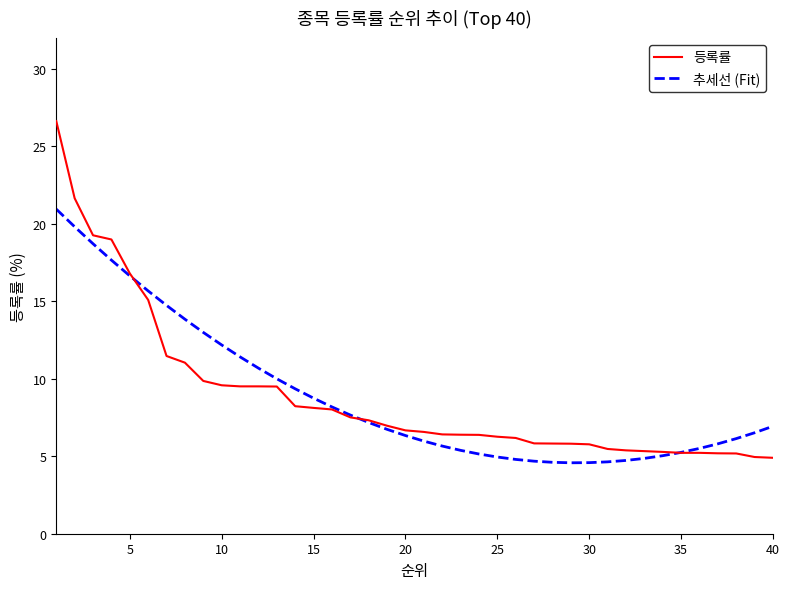

List the series in order of their peak value, highest first.

등록률, 추세선 (Fit)